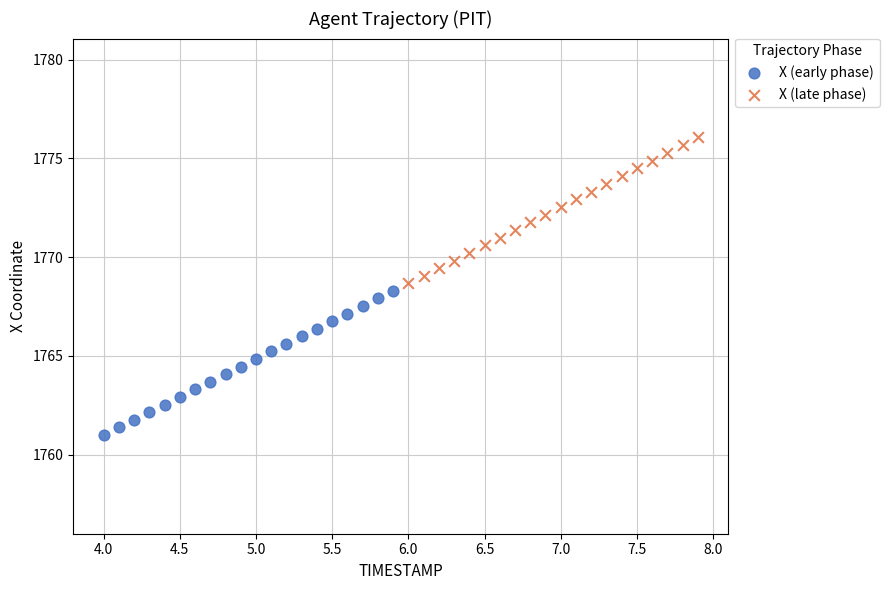

Which series reaches the maximum Y coordinate?

X (late phase)